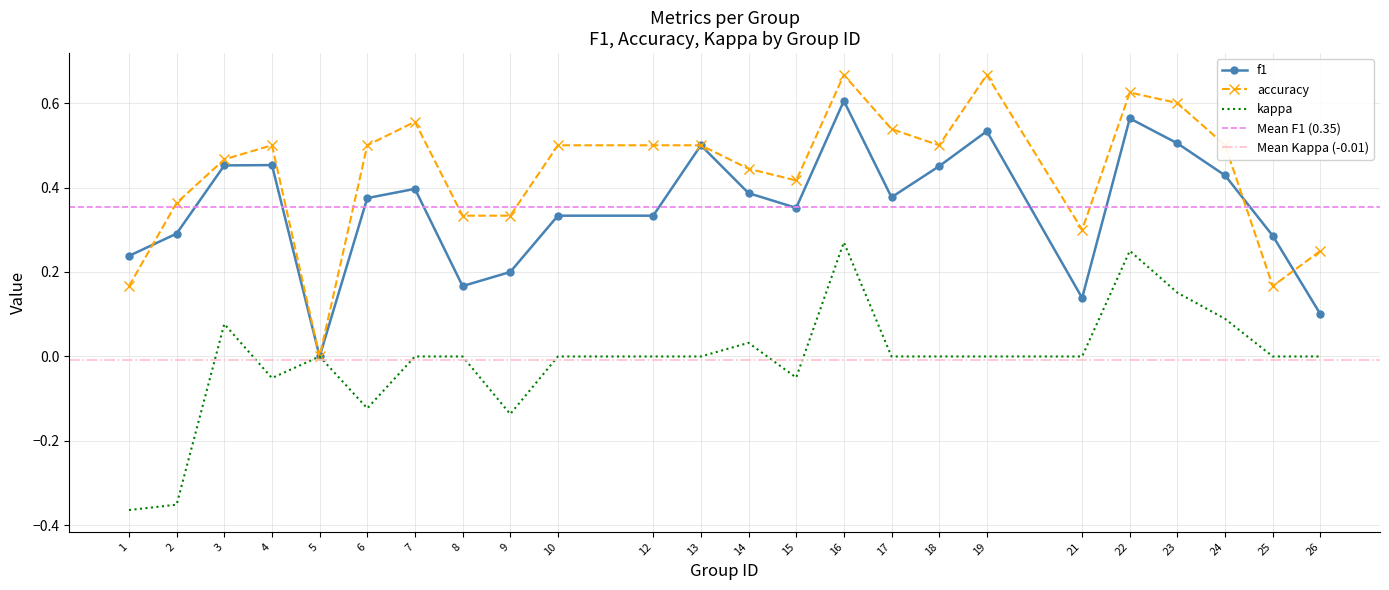

Does the chart have visible grid lines?

Yes